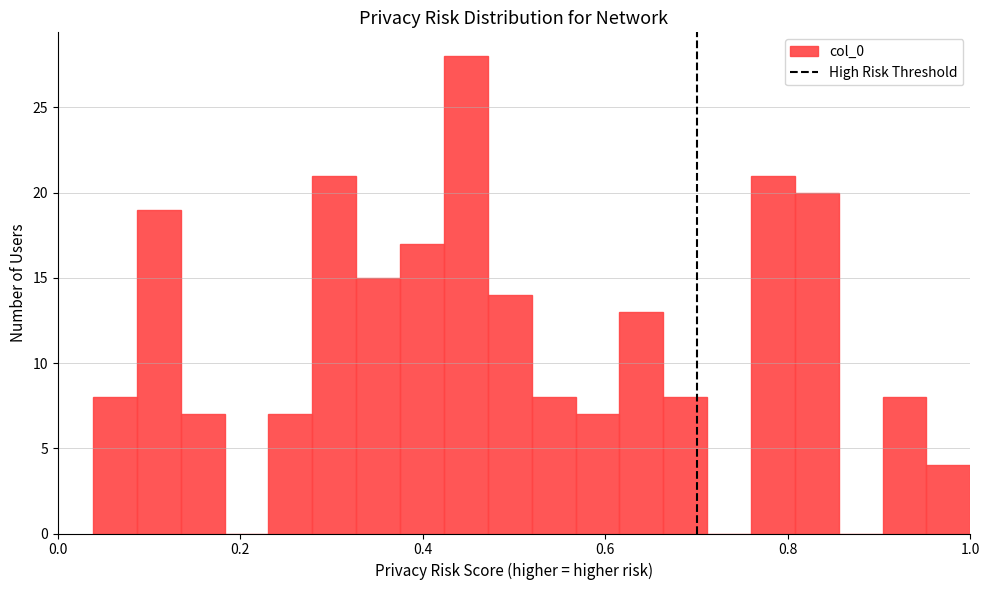

Read against the x-axis, roughly where is the centre of the tallest bar?

0.44